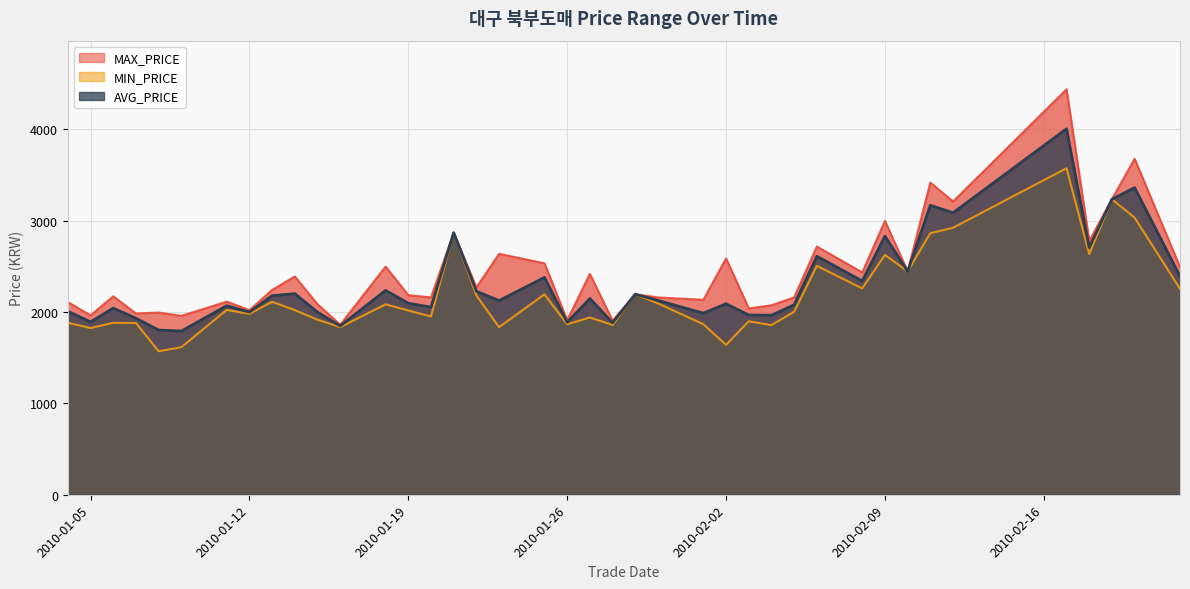

Which series has the largest range (max minus min)?

MAX_PRICE